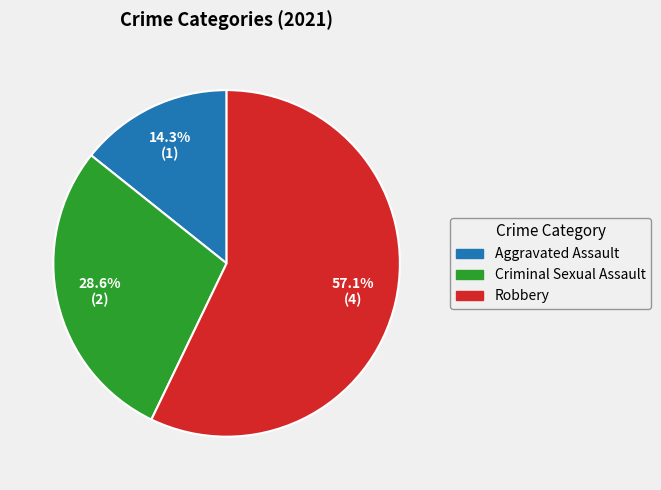

Is there any slice that represents more than half of the pie?

Yes